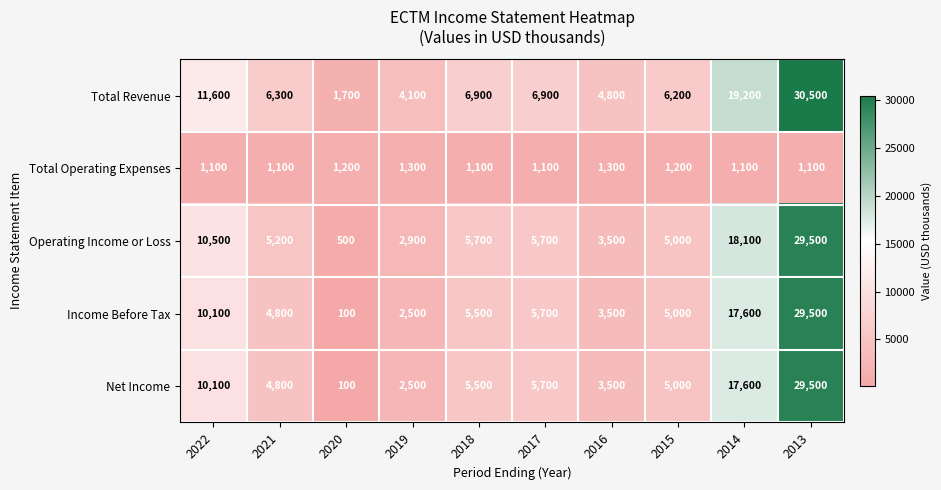

Which series changed the most between 2019 and 2014?

Operating Income or Loss